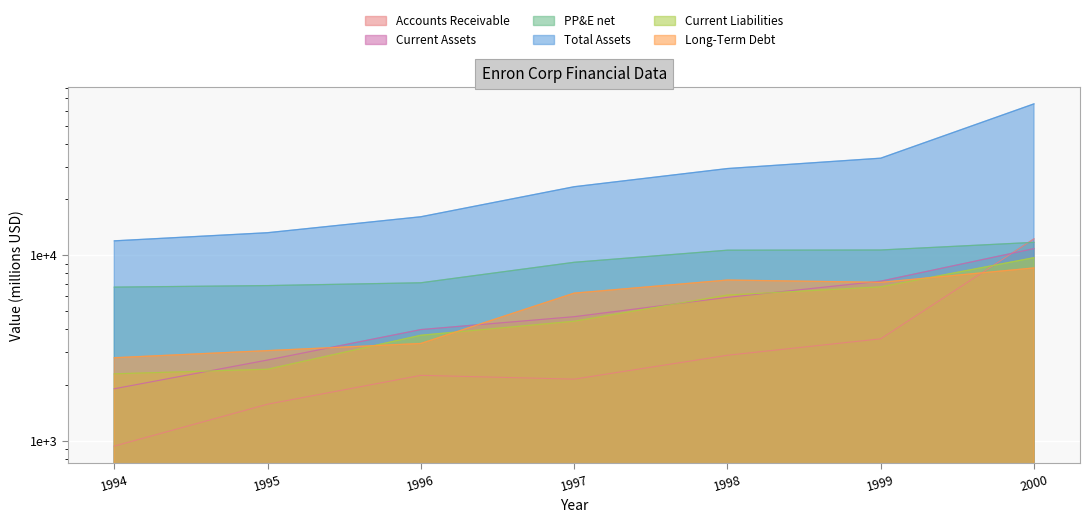

How many lines are shown in the chart?

6